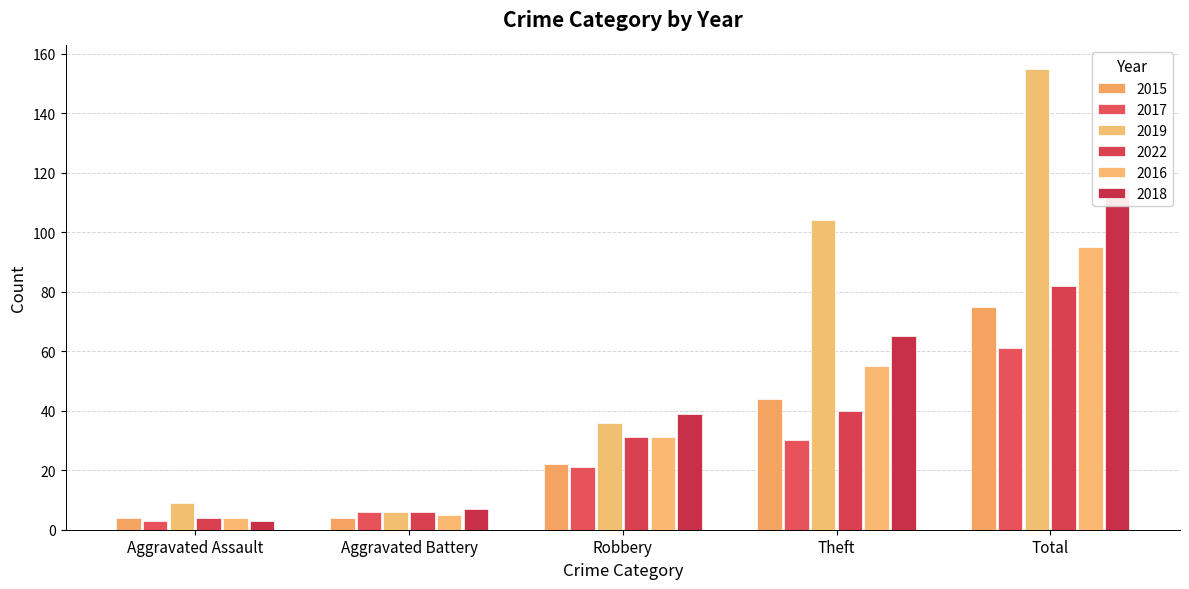

Where does the 2017 series first go above 21?

Theft